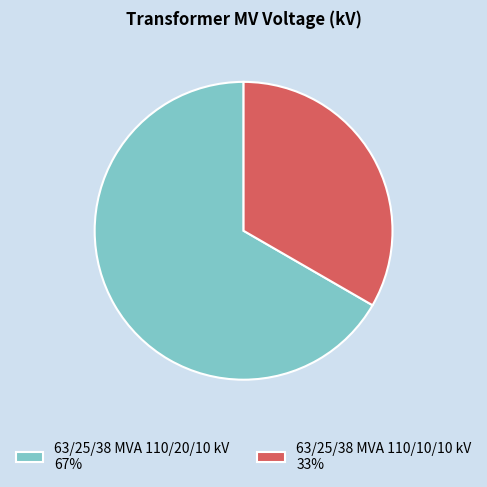

True or false: 63/25/38 MVA 110/10/10 kV 33% accounts for 40% of the total.

False